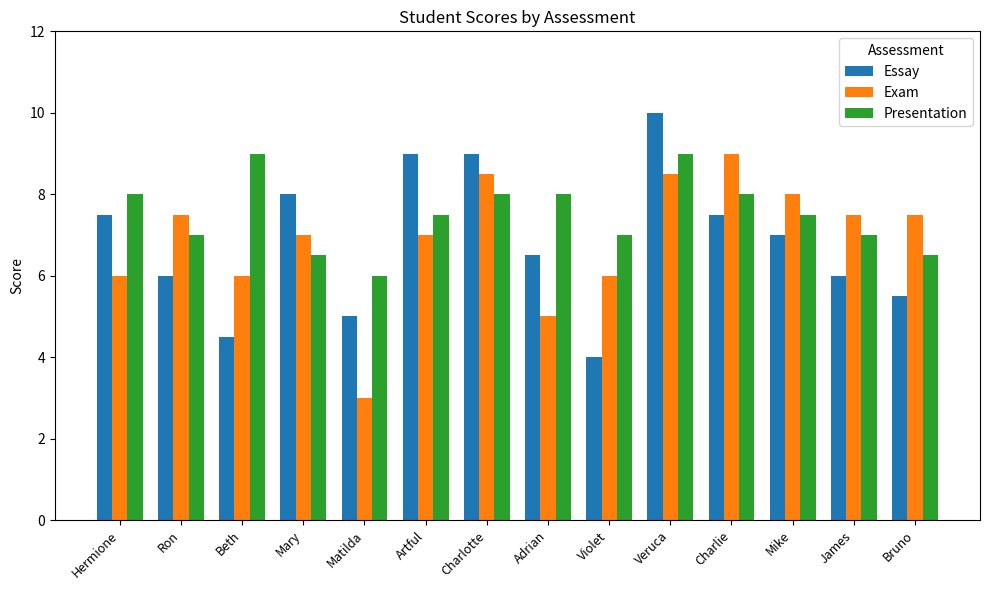

The Essay series shows 5.5 at Violet. True or false?

False